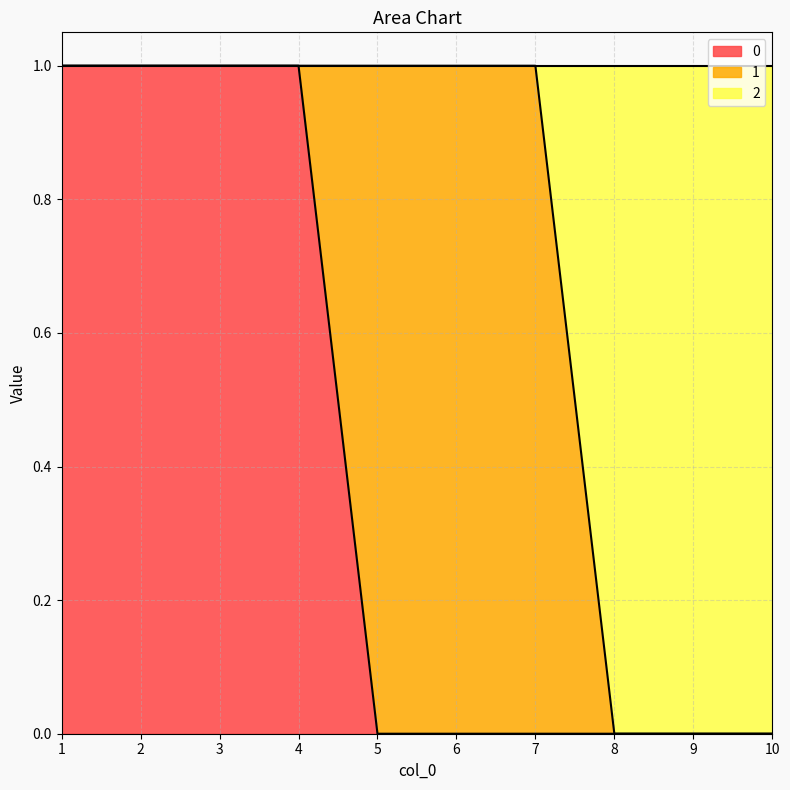

Is it true that 0 equals 0 at 9?

True